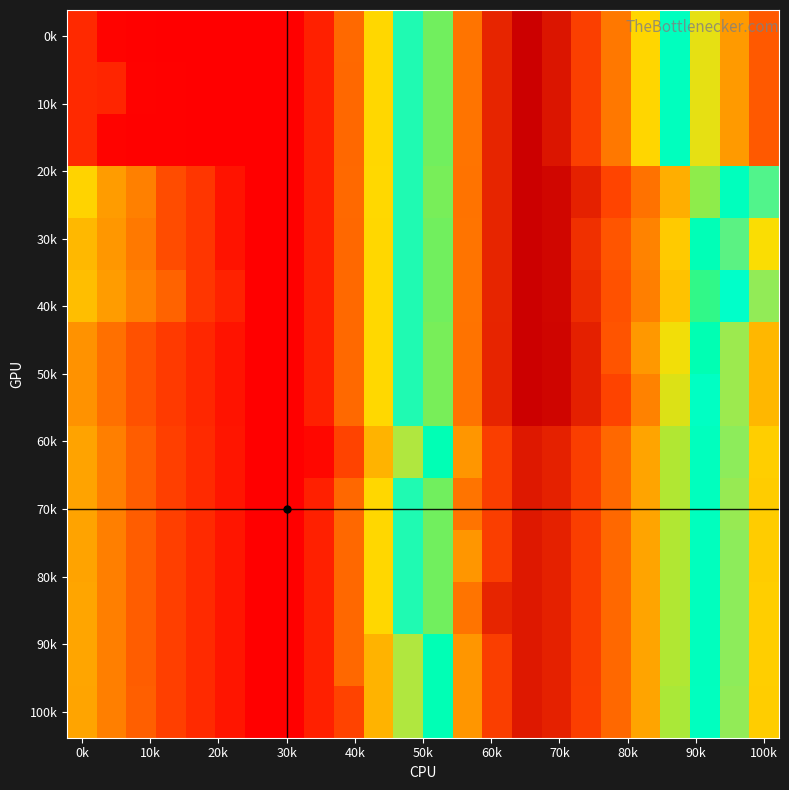

At how many categories does at least one series exceed 3875?

7